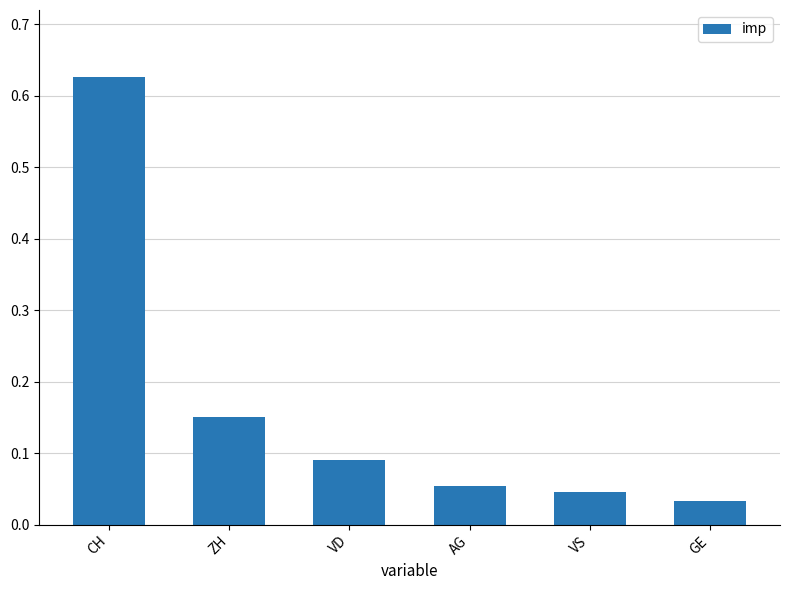

At which category does the chart reach its peak across all series?

CH